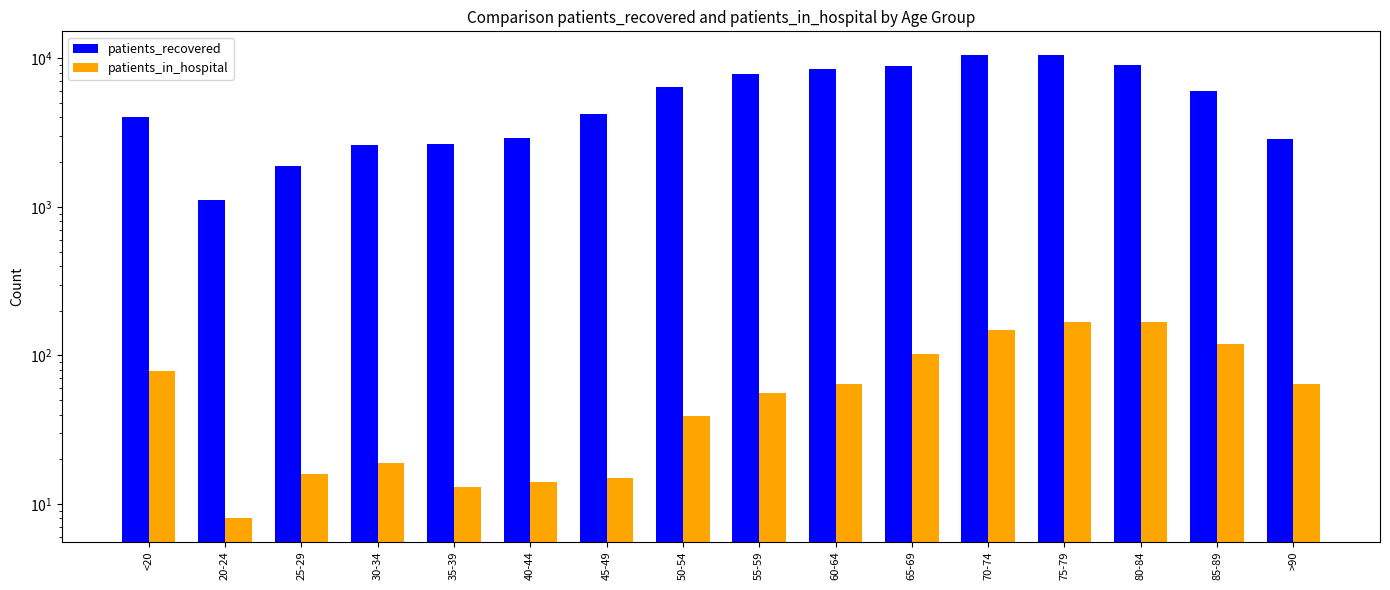

How many distinct data groups are displayed?

2